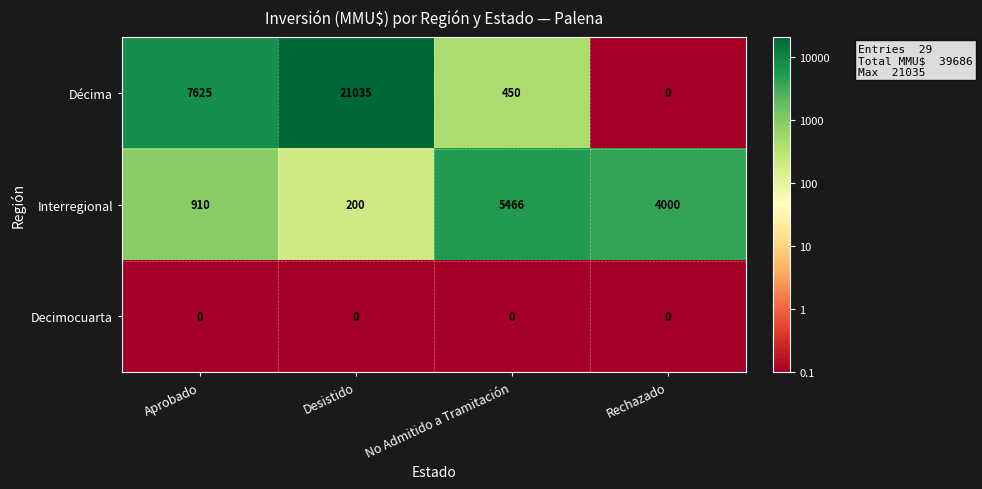

Which series has the widest spread of values?

row_0